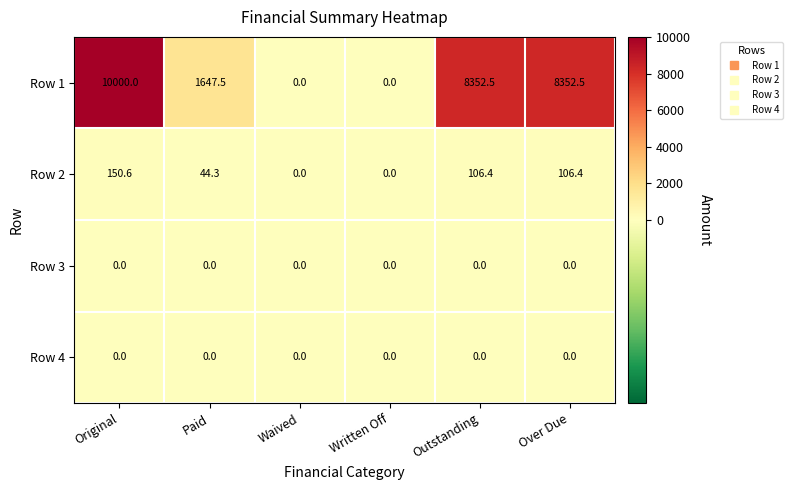

What is the sum of all Row 1 values?

28352.5